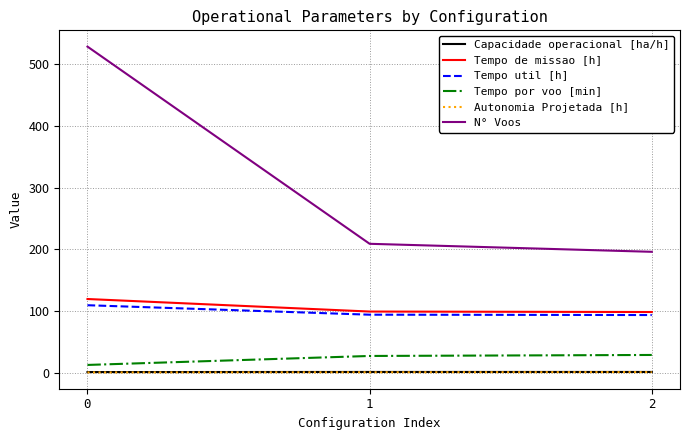

What is the average value of the Tempo por voo [min] series?

22.7